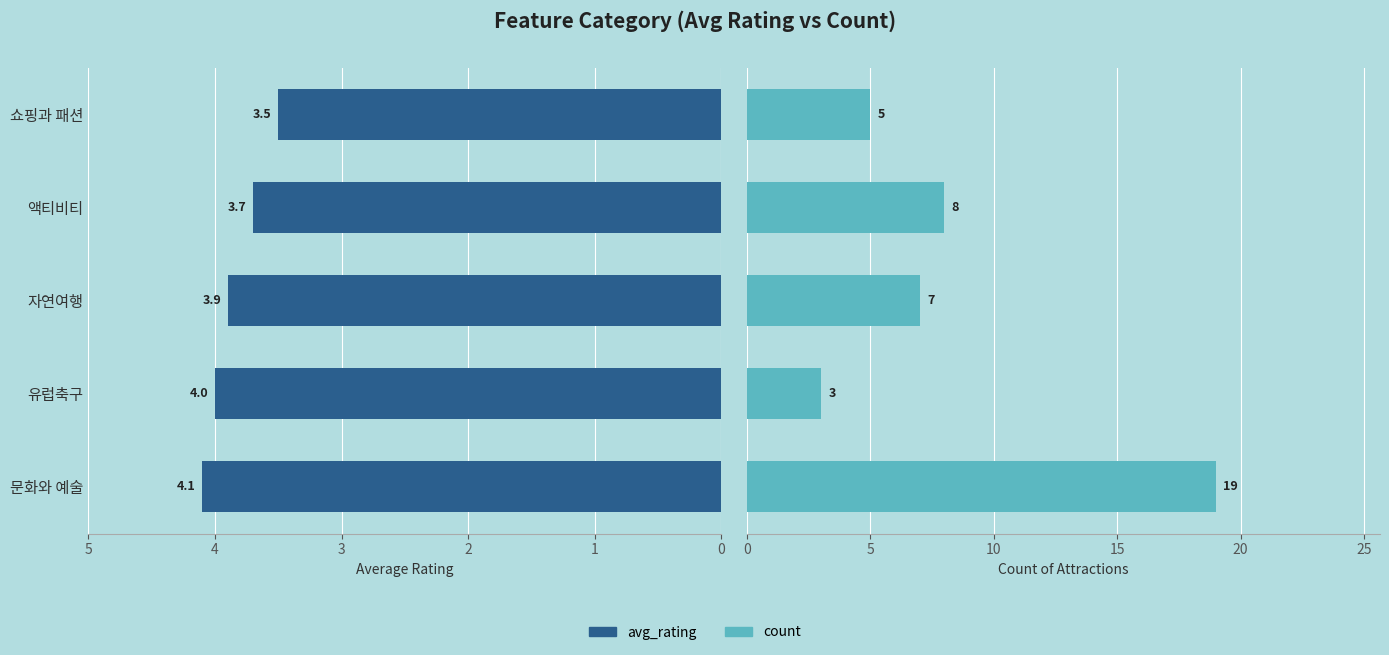

Which series has the widest spread of values?

count